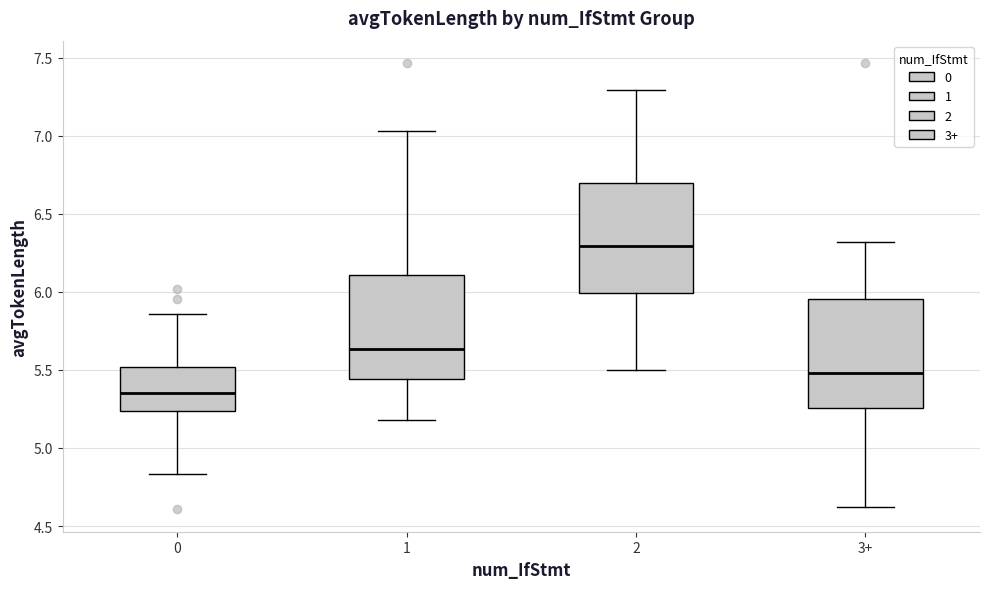

Which box has the highest median line?

2